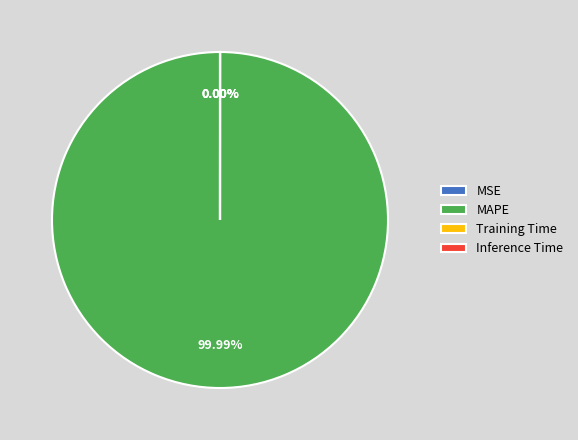

Which category has the biggest portion of the pie?

MAPE